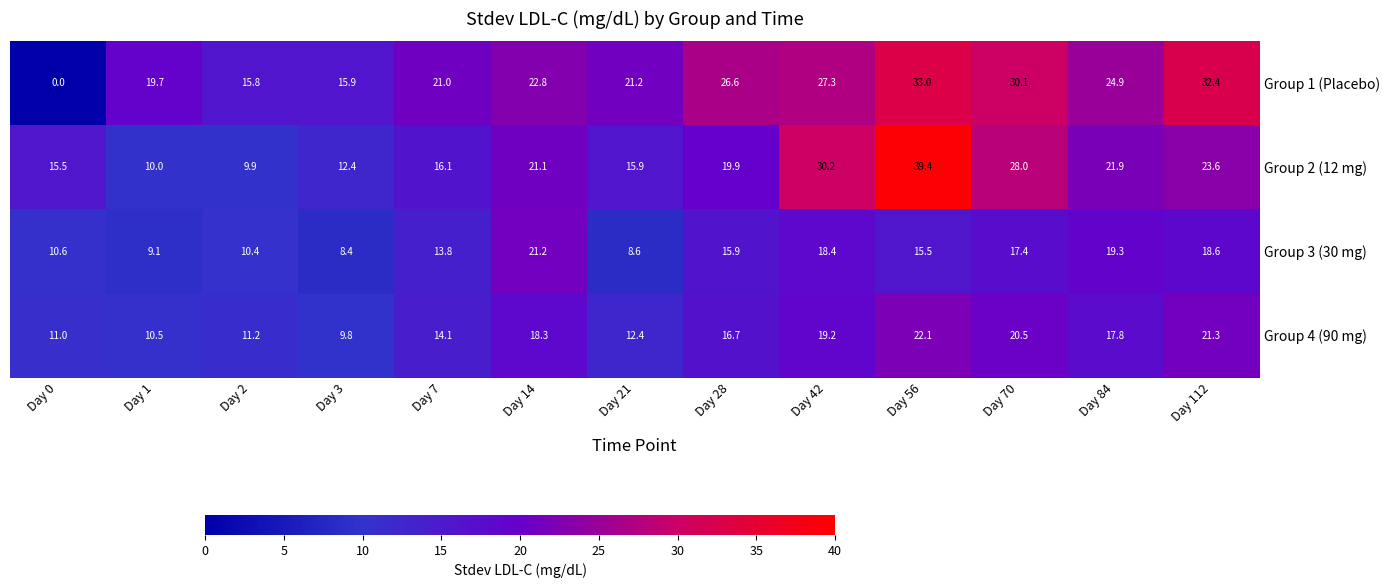

What is the average value of the Group 2 (12 mg) series?

20.3